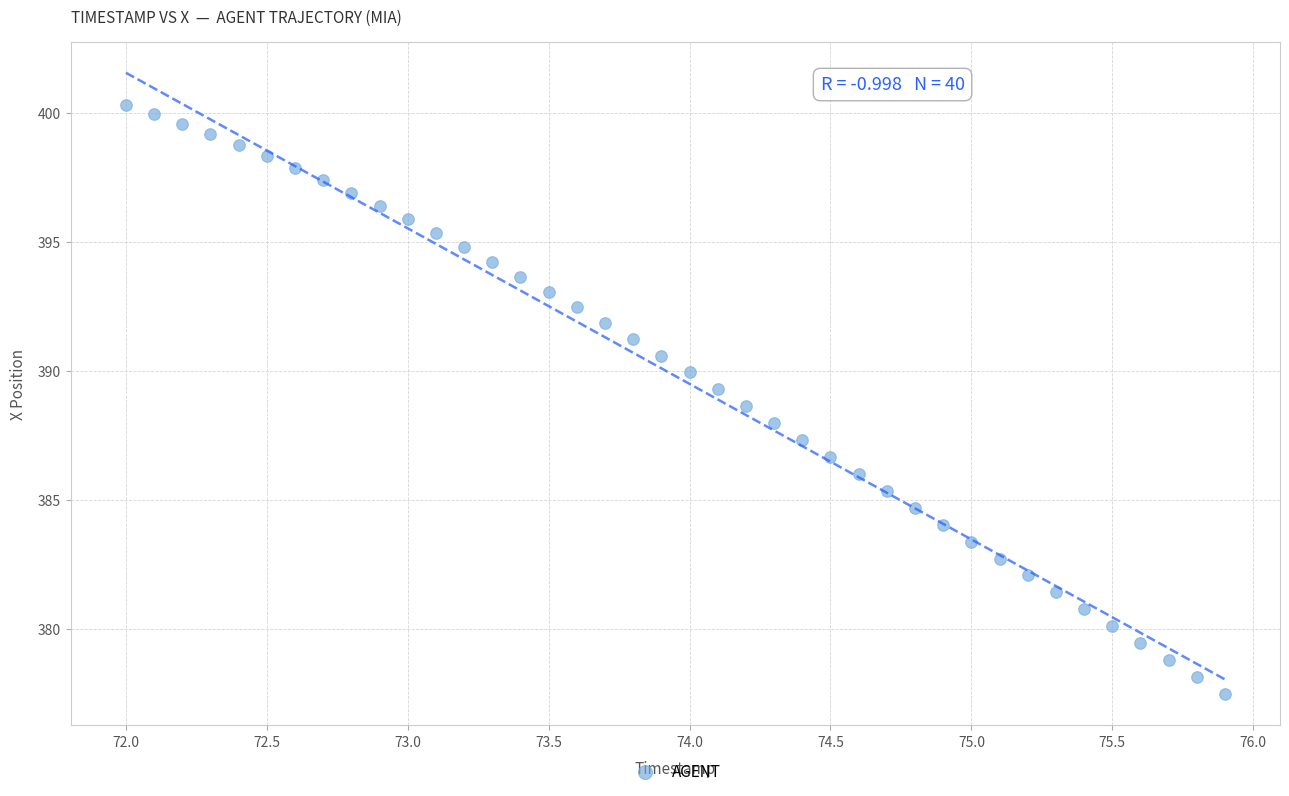

What is the range of X values (max minus min)?

3.9